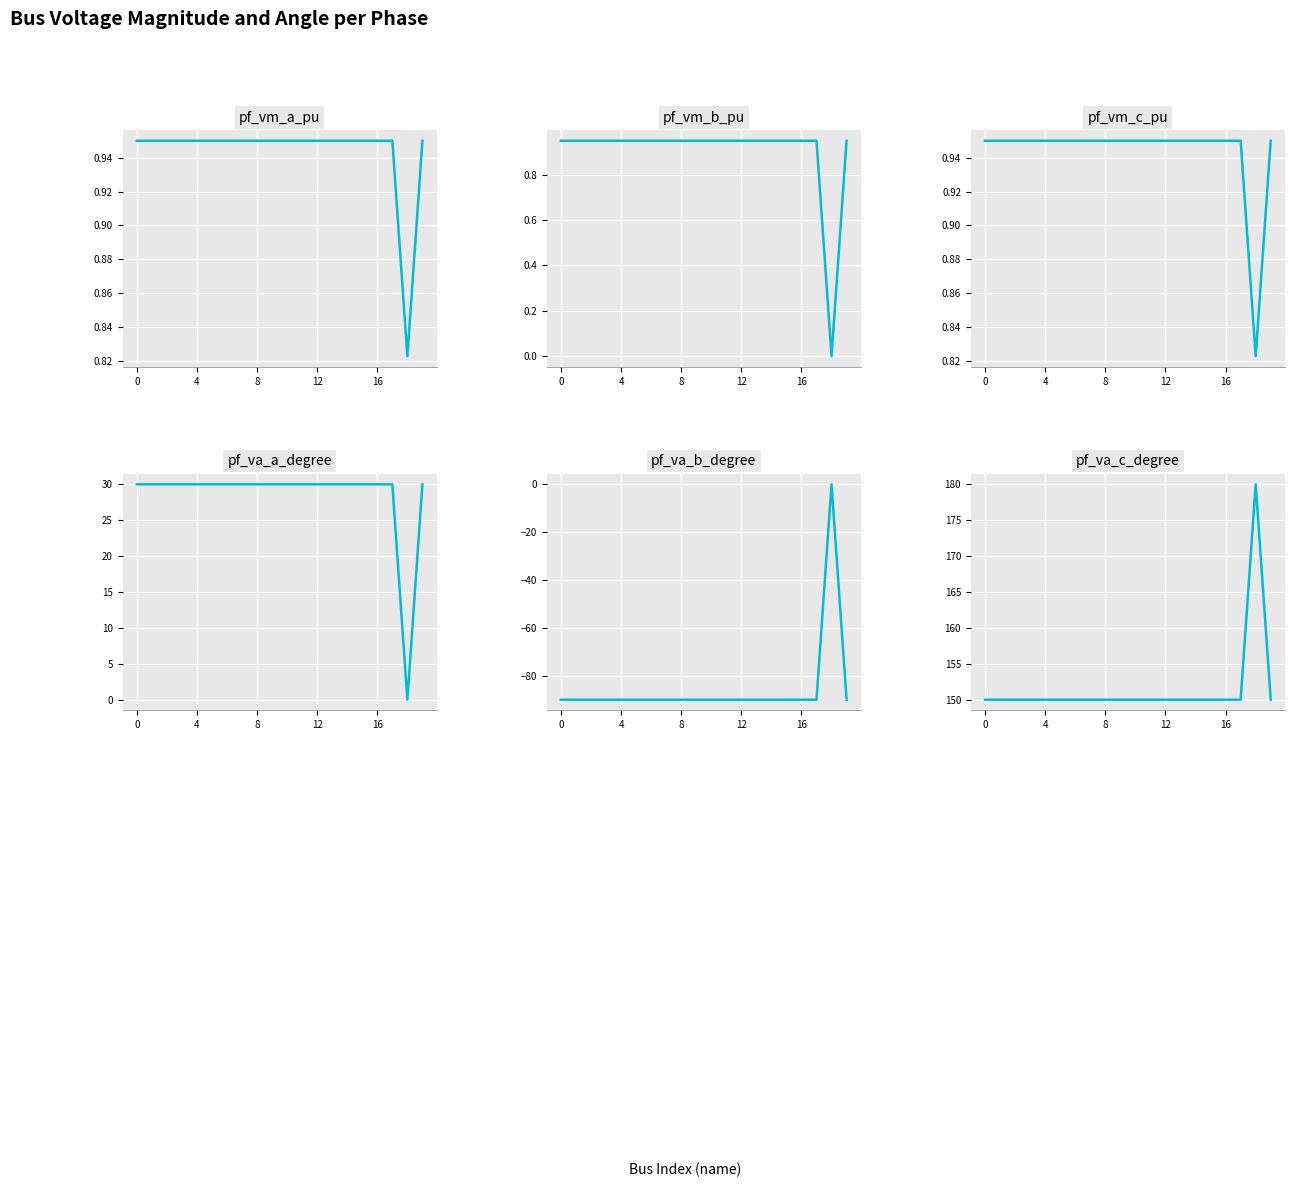

What is the label of the 10th point from the left?

9